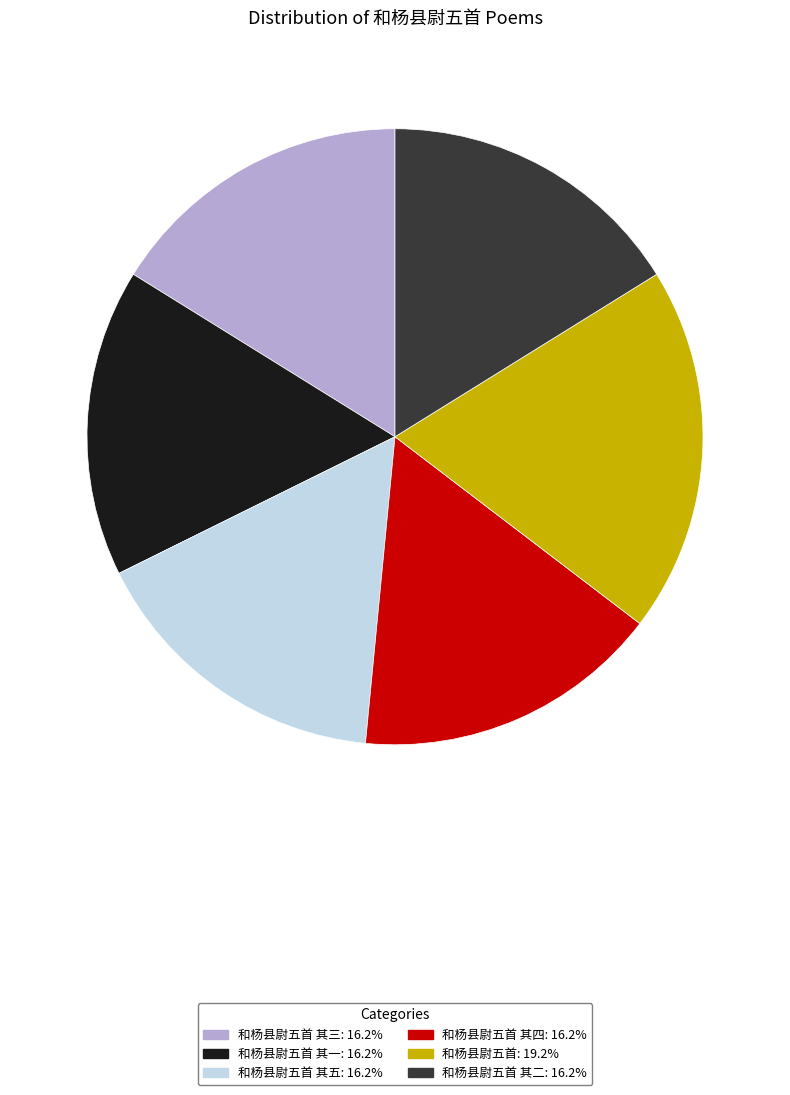

Is there a majority slice in this chart?

No